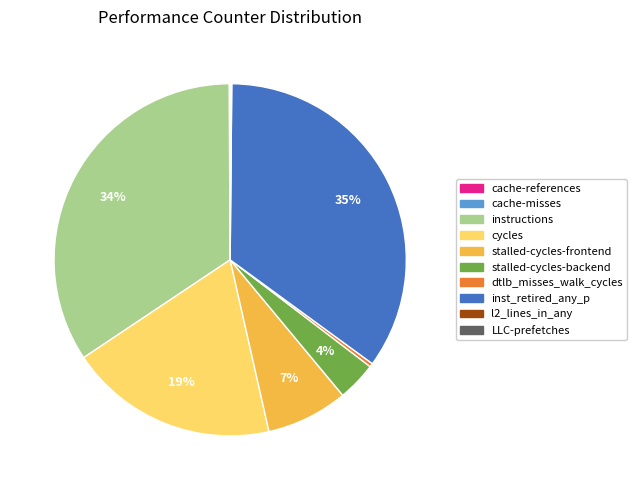

Do cycles and dtlb_misses_walk_cycles together represent more than half of the pie?

No